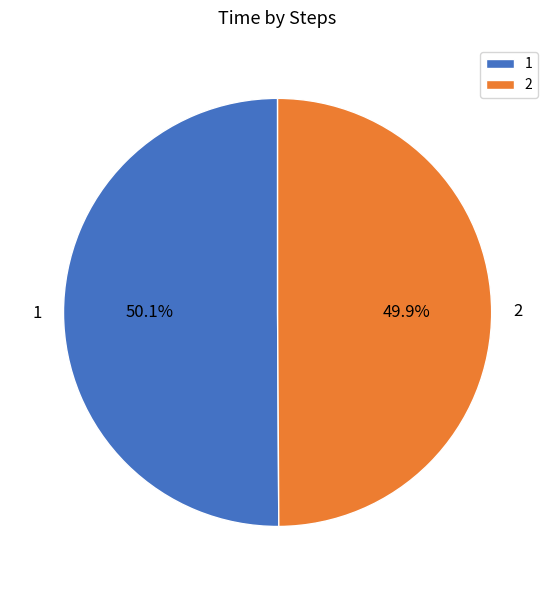

How many segments does this pie chart have?

2